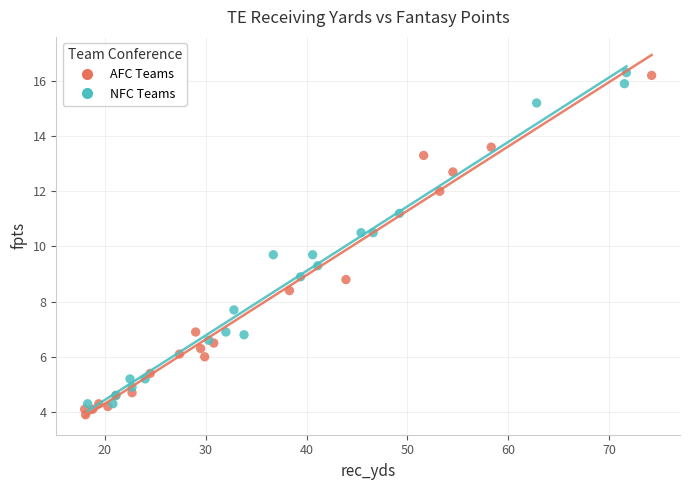

Which series reaches the minimum Y coordinate?

AFC Teams